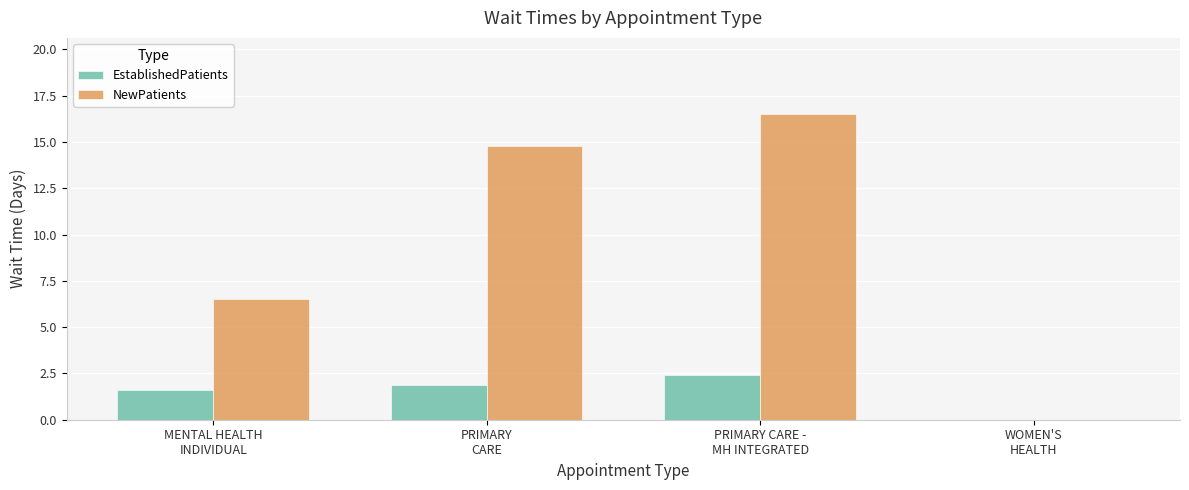

Is the value of EstablishedPatients at PRIMARY CARE -
MH INTEGRATED greater than the value of NewPatients at PRIMARY
CARE?

No